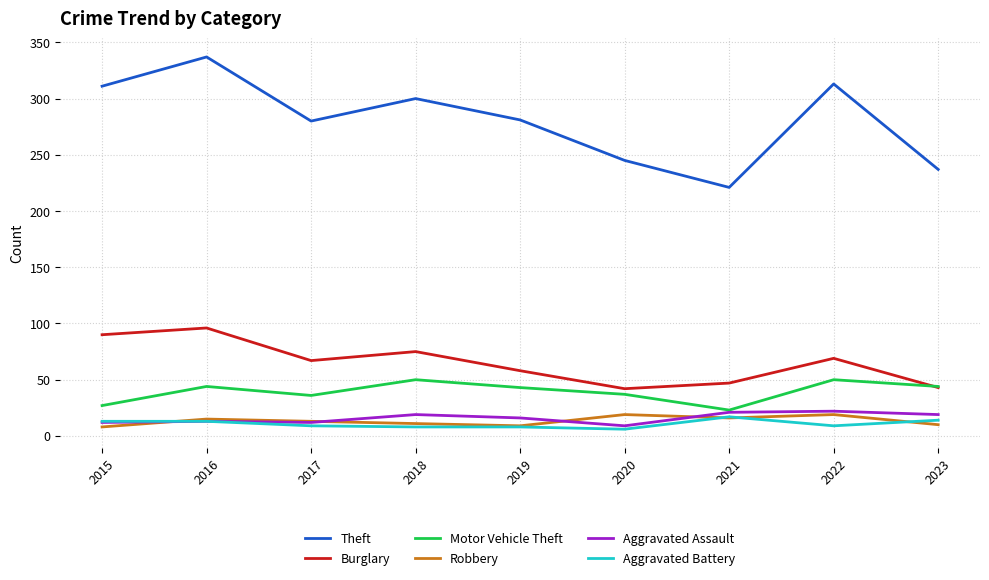

What value does the Aggravated Battery series have at 2019?

8